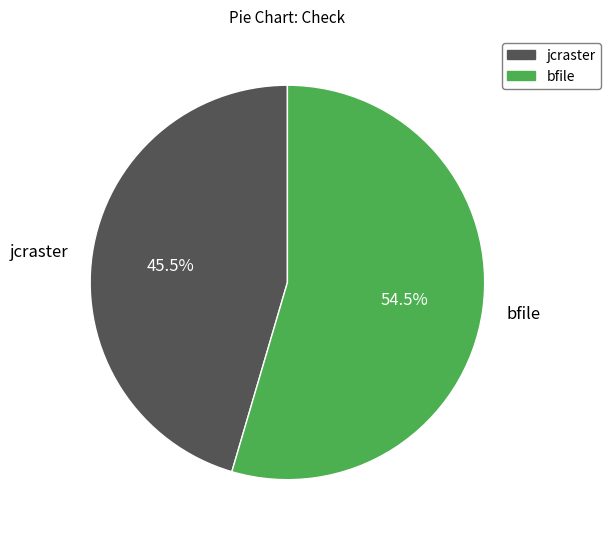

What is the smallest slice in the pie chart?

jcraster